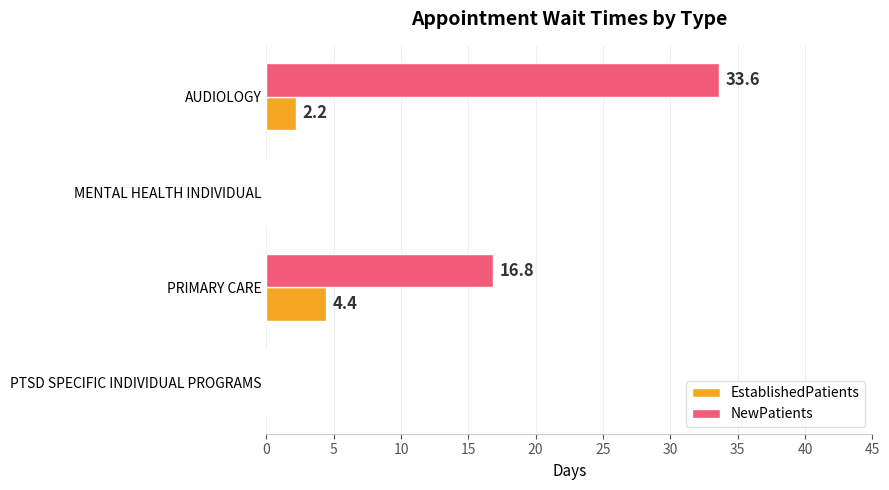

Which label corresponds to the largest value in the chart?

AUDIOLOGY